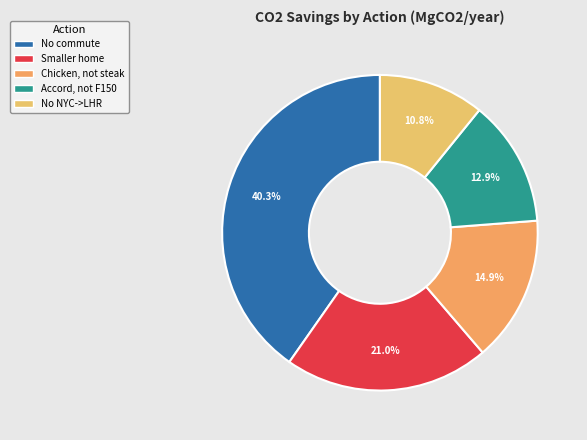

True or false: Chicken, not steak accounts for 15% of the total.

True